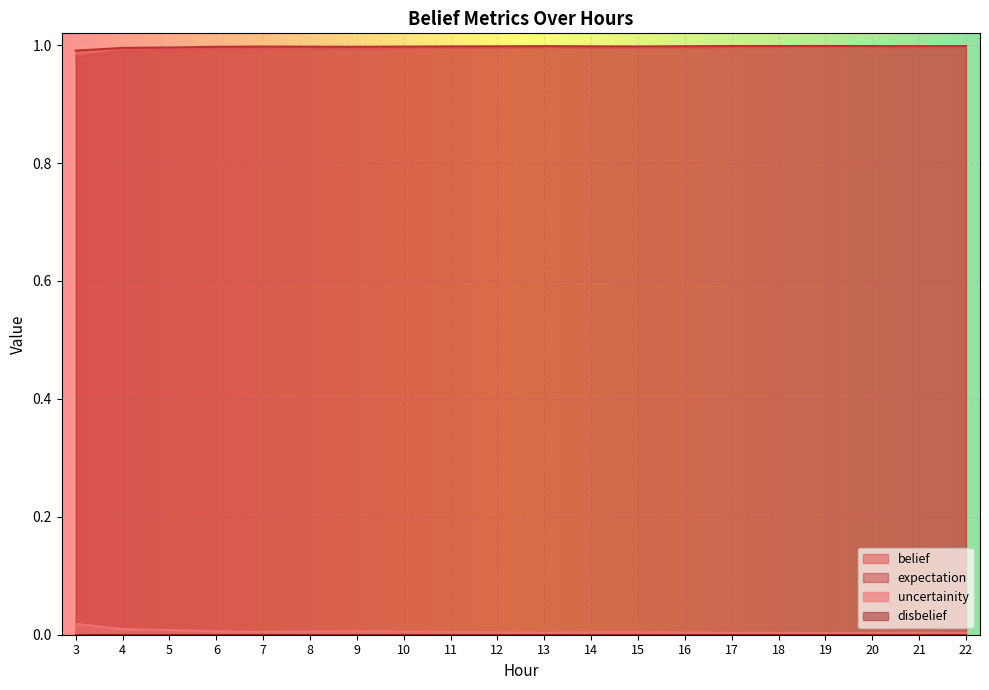

Rank the categories by expectation value from lowest to highest.

19, 17, 22, 18, 20, 13, 21, 16, 12, 14, 11, 15, 7, 10, 8, 6, 9, 5, 4, 3